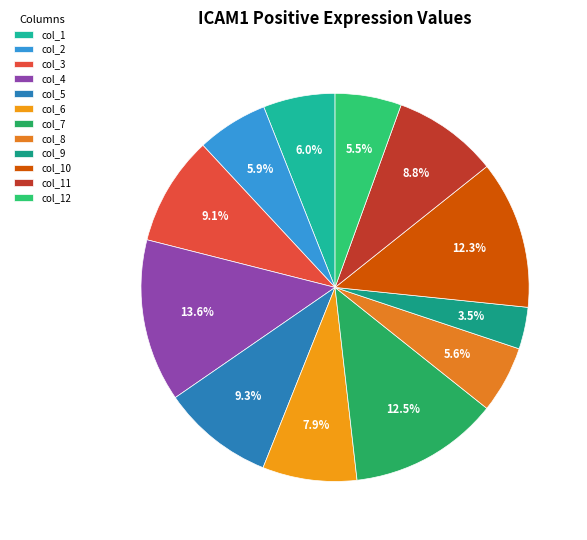

What percentage is the col_9 slice, to the nearest percent?

3%